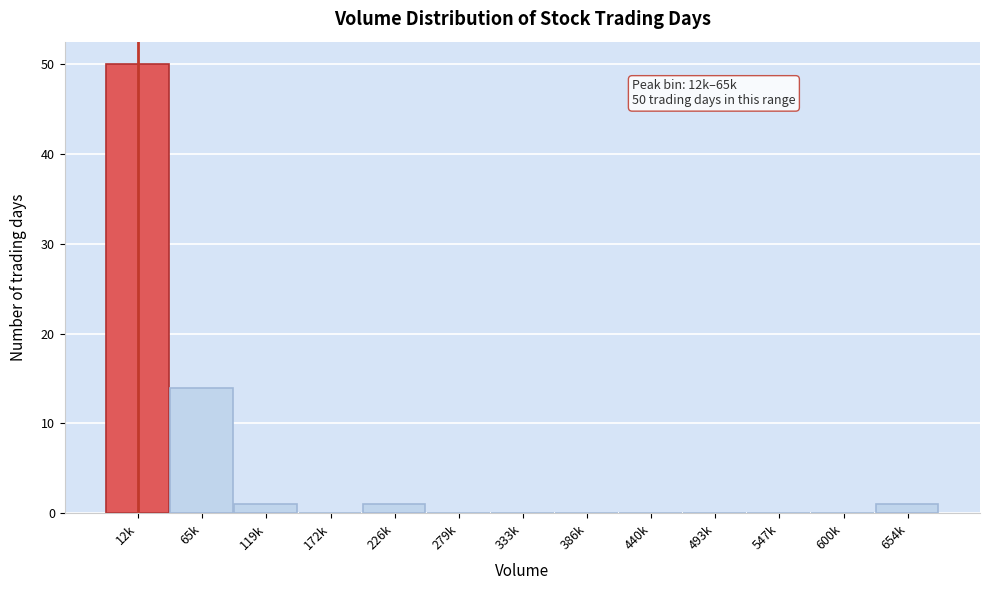

Reading left to right, list all the values displayed in this chart.

12k=50	65k=14	119k=1	172k=0	226k=1	279k=0	333k=0	386k=0	440k=0	493k=0	547k=0	600k=0	654k=1